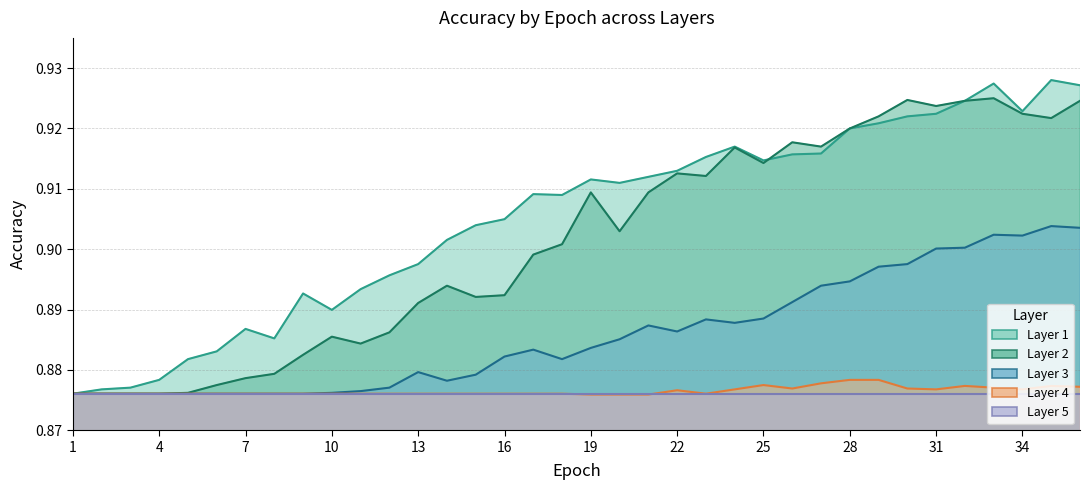

Count the Layer 1 values in the range 0 to 1.

36